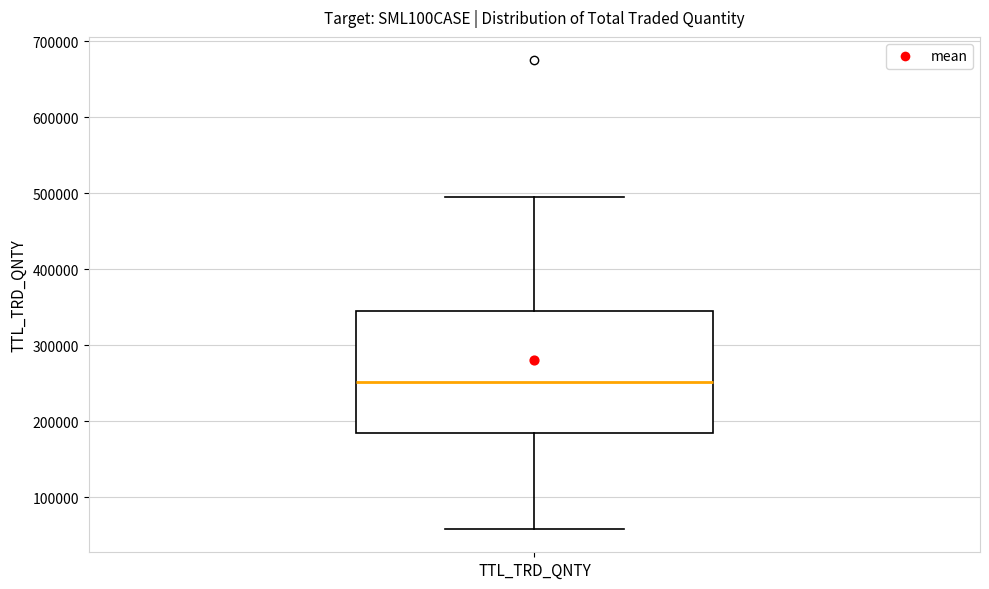

Where is the upper edge of the box for TTL_TRD_QNTY on the y-axis? The values are not printed on the chart, so give them approximately, as read against the axis.

350000